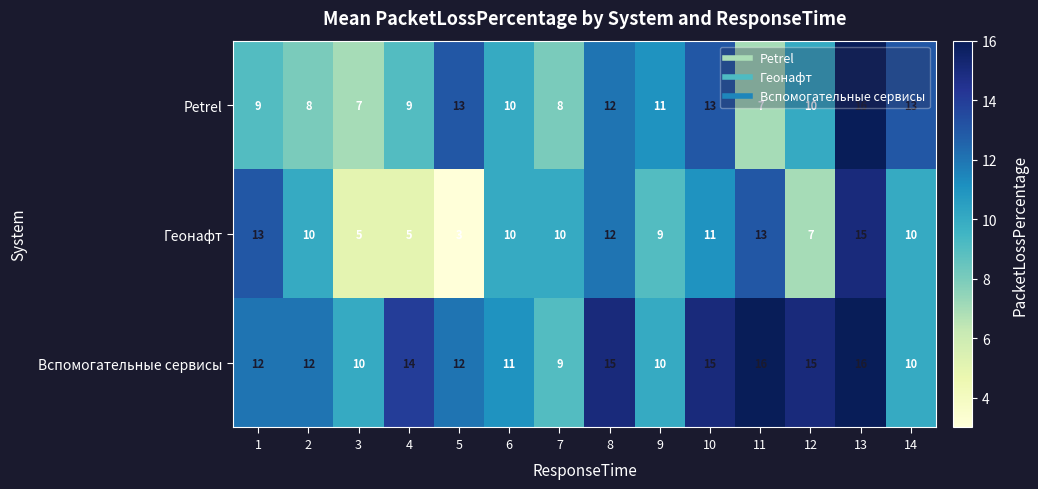

Which series has the widest spread of values?

Геонафт